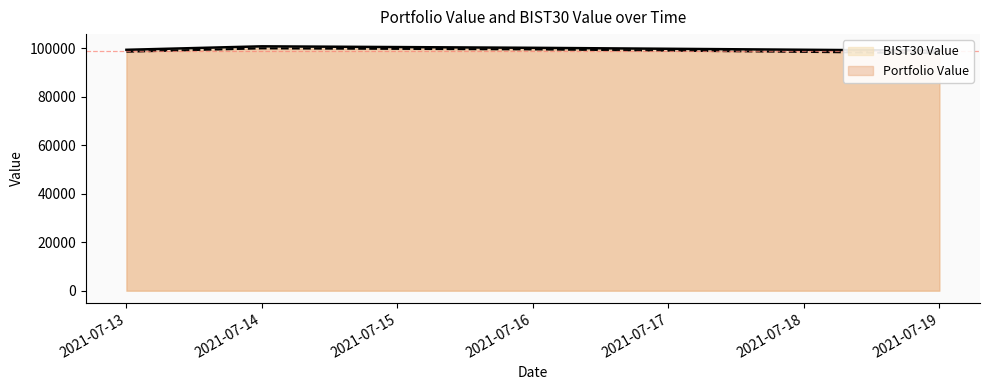

Does the chart have visible grid lines?

No